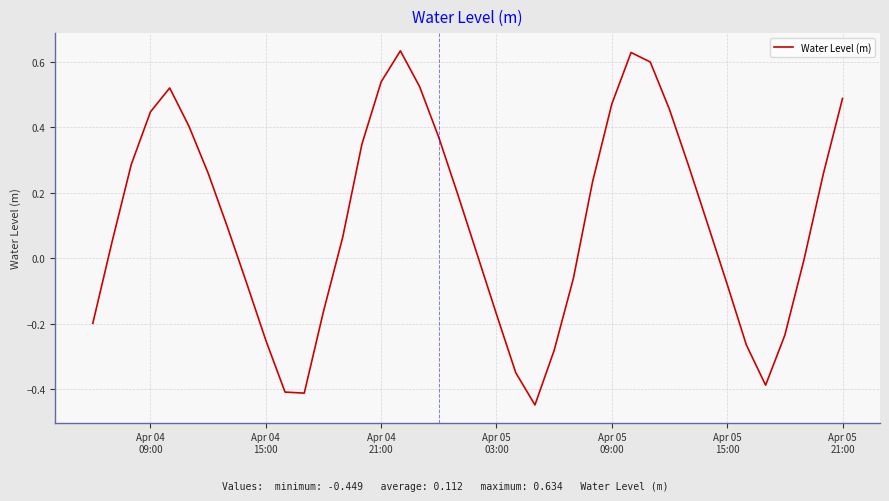

What is the difference between the maximum and minimum values?

1.1